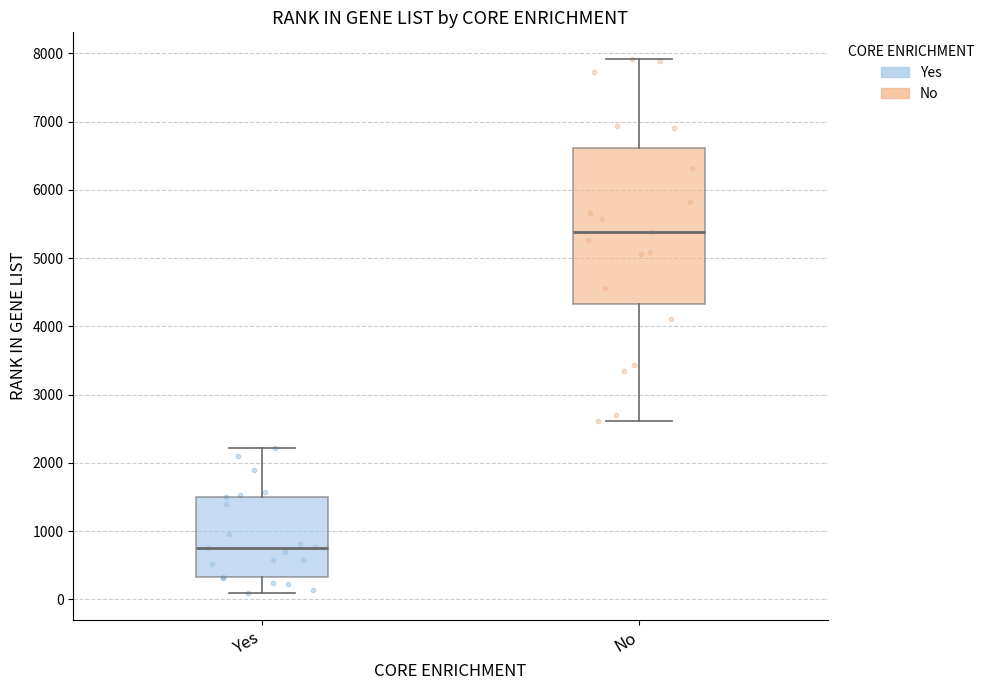

Which box has the highest median line?

No